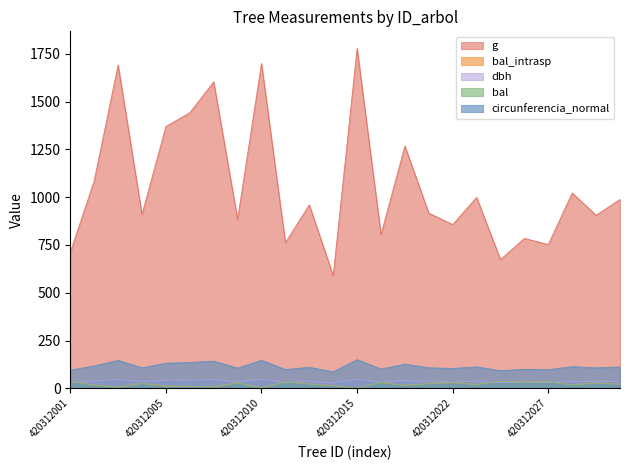

Rank the categories by circunferencia_normal value from lowest to highest.

420312013, 420312024, 420312001, 420312027, 420312011, 420312026, 420312016, 420312022, 420312008, 420312029, 420312004, 420312021, 420312012, 420312030, 420312023, 420312028, 420312002, 420312018, 420312005, 420312006, 420312007, 420312003, 420312010, 420312015